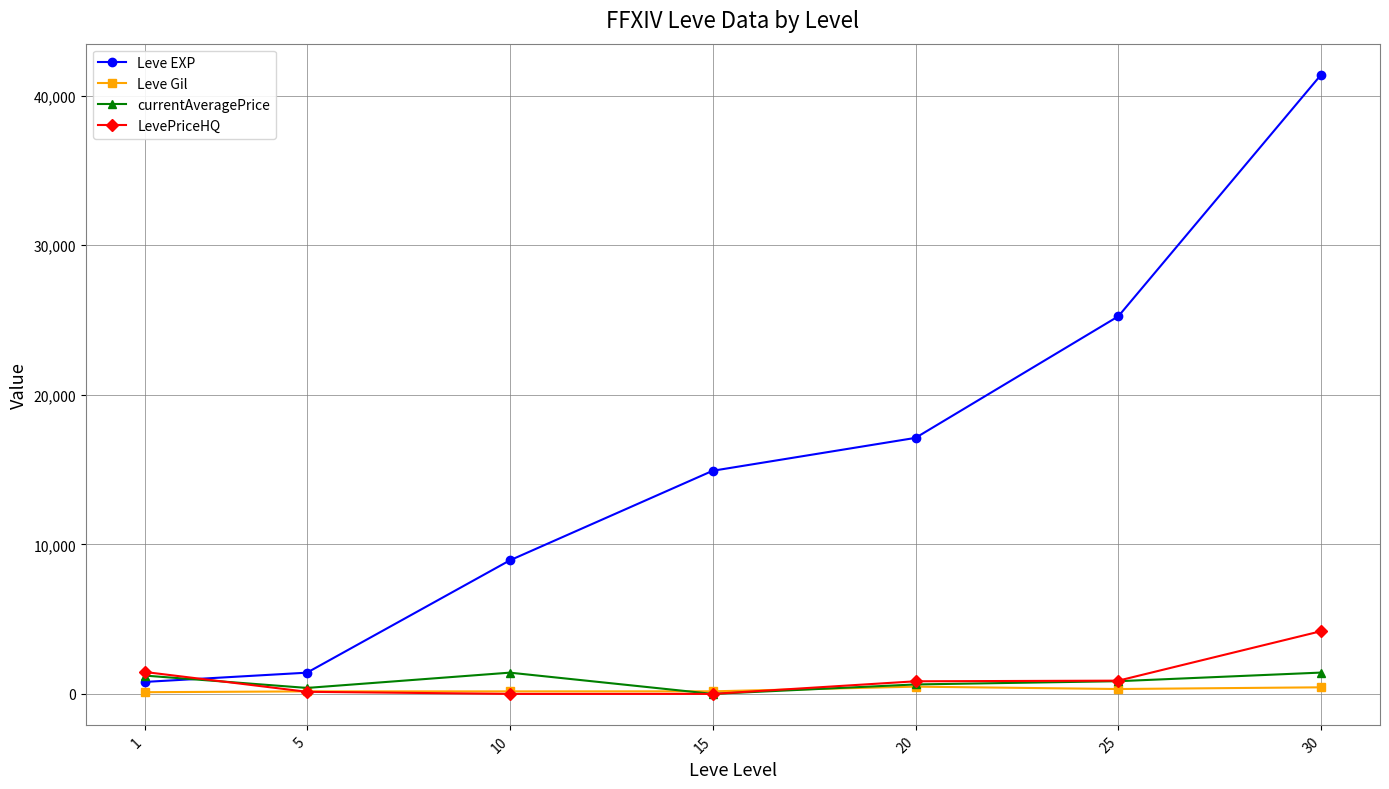

The value of Leve EXP at 30 is 41410.0. True or false?

True